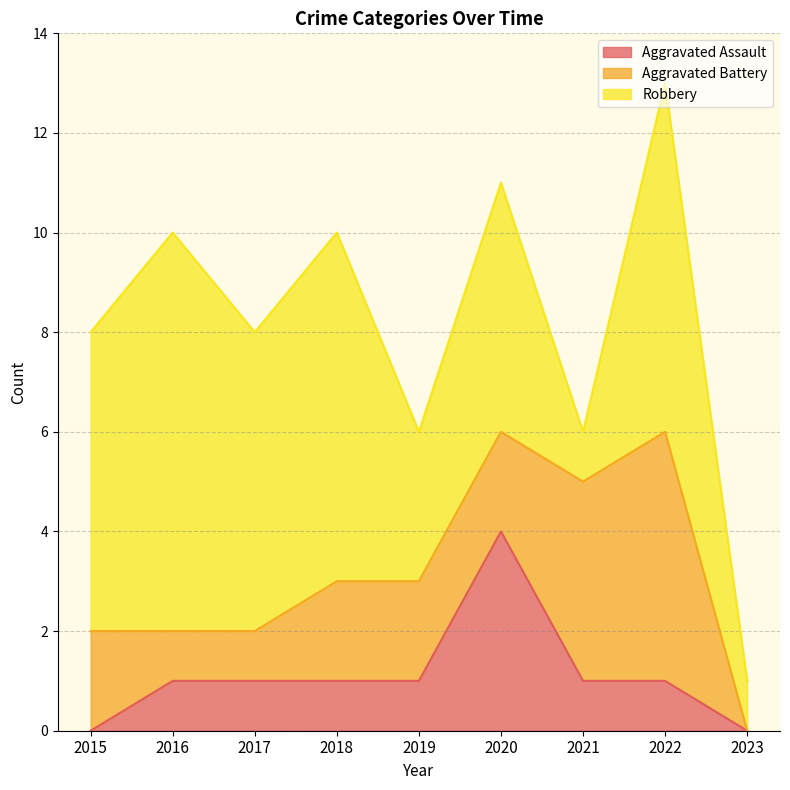

Rank the series at 2015 from lowest to highest value.

Aggravated Assault, Aggravated Battery, Robbery